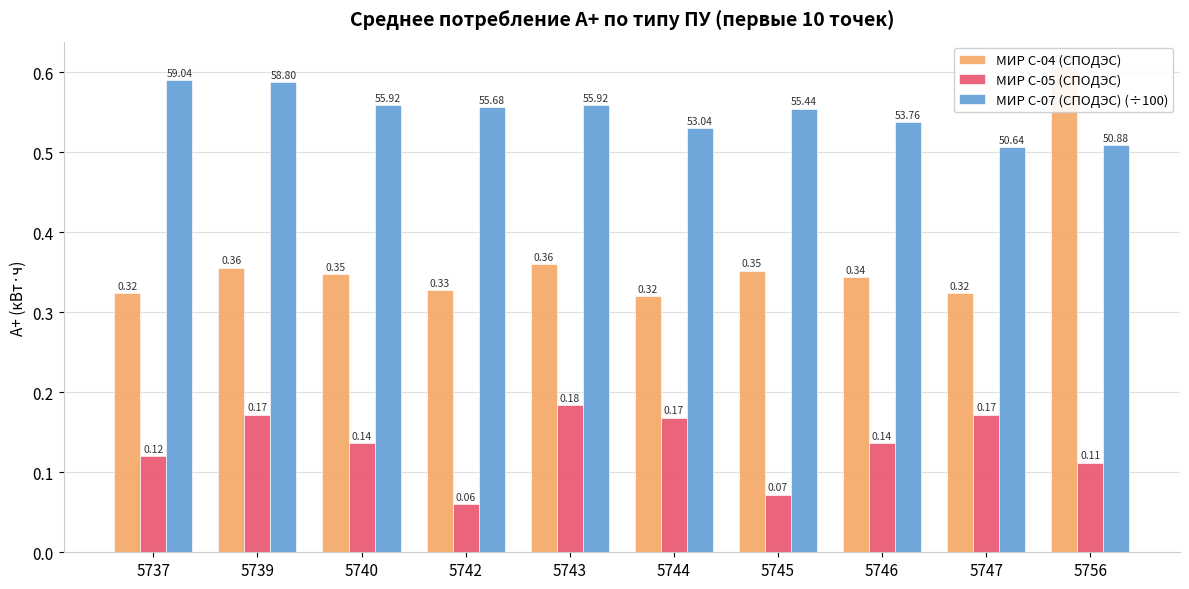

What is the spread (max minus min) of values at 5739?

0.4